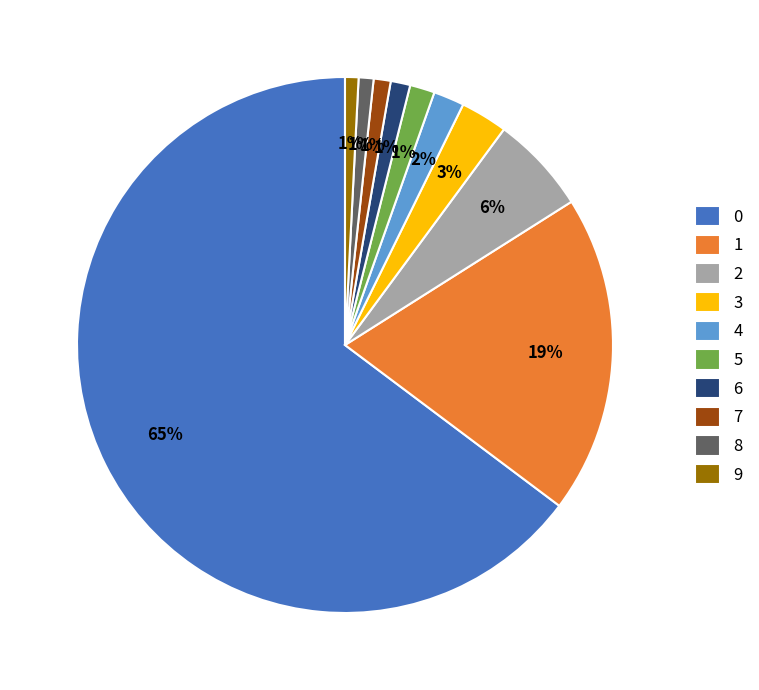

Combined, do 5 and 4 account for over 50%?

No